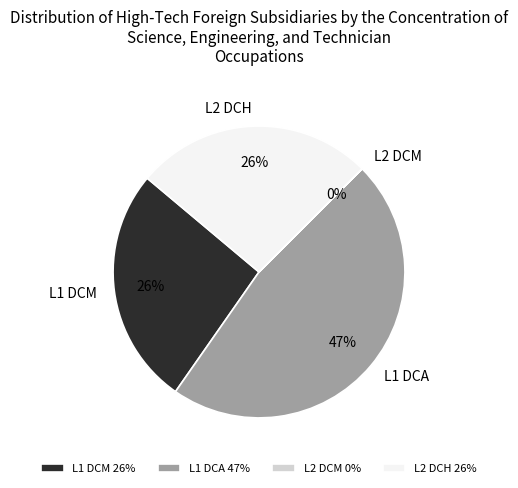

To the nearest percent, what is the average slice percentage?

25%